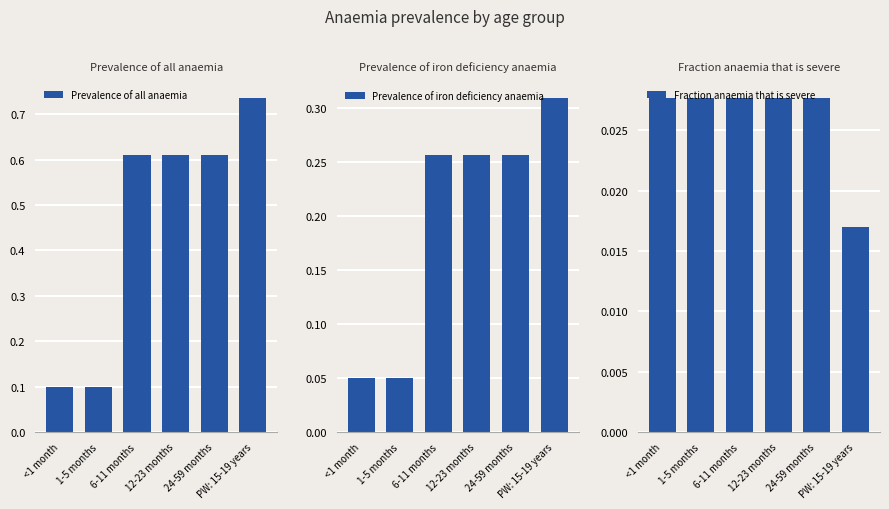

What position from the right is PW: 15-19 years?

1